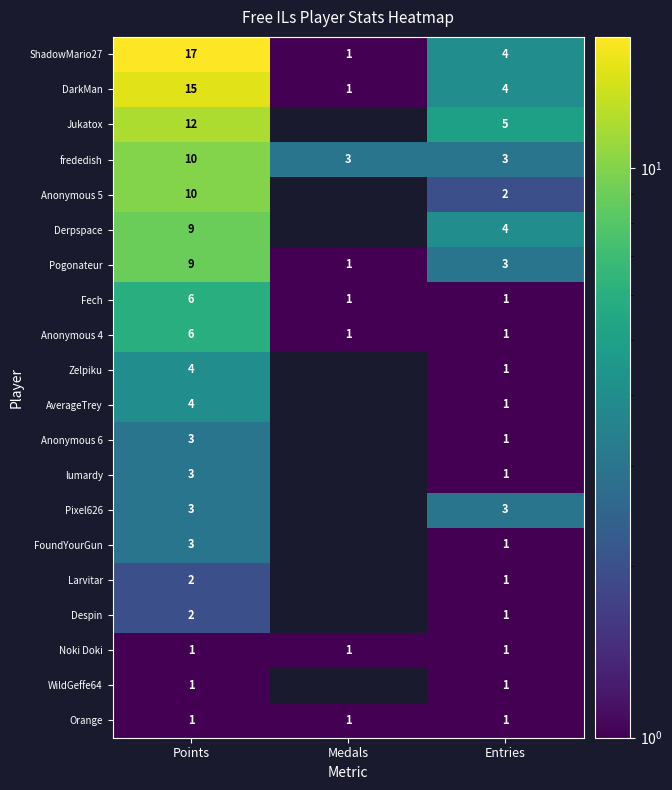

What is the difference between the maximum and second lowest values in the Pogonateur series?

6